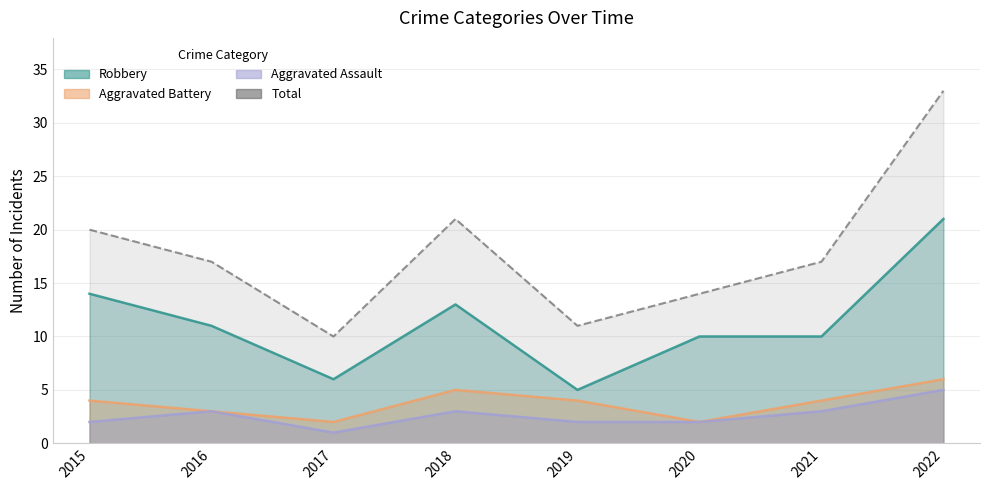

Reading left to right, list all the values displayed in this chart.

Aggravated Assault: 2015=2	2016=3	2017=1	2018=3	2019=2	2020=2	2021=3	2022=5
Aggravated Battery: 2015=4	2016=3	2017=2	2018=5	2019=4	2020=2	2021=4	2022=6
Robbery: 2015=14	2016=11	2017=6	2018=13	2019=5	2020=10	2021=10	2022=21
Total: 2015=20	2016=17	2017=10	2018=21	2019=11	2020=14	2021=17	2022=33